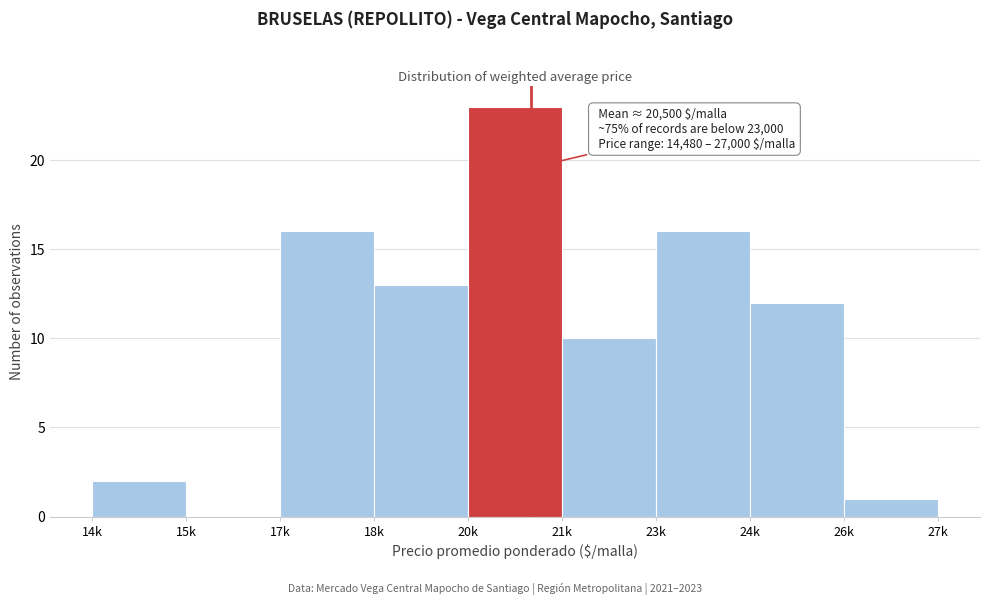

Reading left to right, extract all data points from this chart.

14k=2	15k=0	17k=16	18k=13	20k=23	21k=10	23k=16	24k=12	26k=1